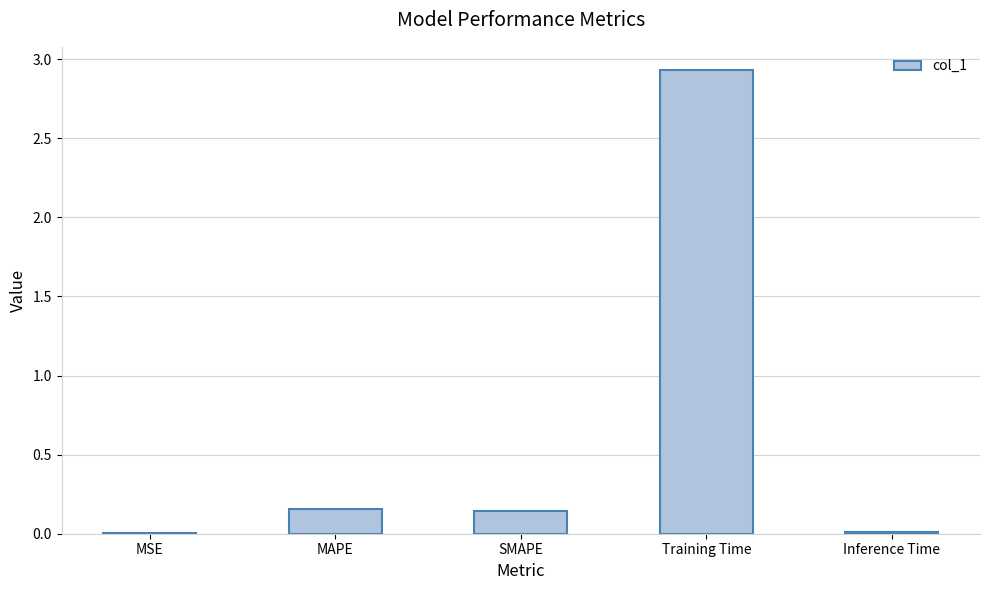

What is the change in value from MAPE to Training Time?

+2.8